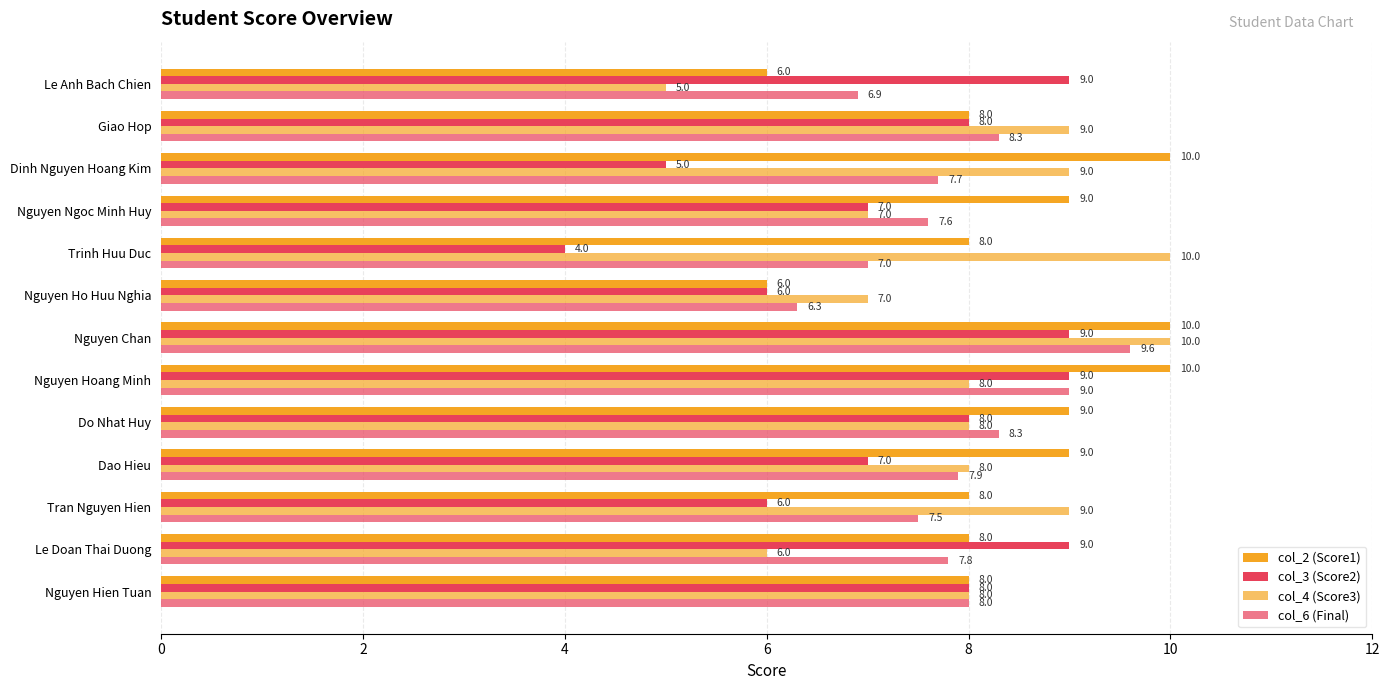

Reading left to right, extract all data points from this chart.

col_2 (Score1): 8.0	8.0	8.0	9.0	9.0	10.0	10.0	6.0	8.0	9.0	10.0	8.0	6.0
col_3 (Score2): 8.0	9.0	6.0	7.0	8.0	9.0	9.0	6.0	4.0	7.0	5.0	8.0	9.0
col_4 (Score3): 8.0	6.0	9.0	8.0	8.0	8.0	10.0	7.0	10.0	7.0	9.0	9.0	5.0
col_6 (Final): 8.0	7.8	7.5	7.9	8.3	9.0	9.6	6.3	7.0	7.6	7.7	8.3	6.9